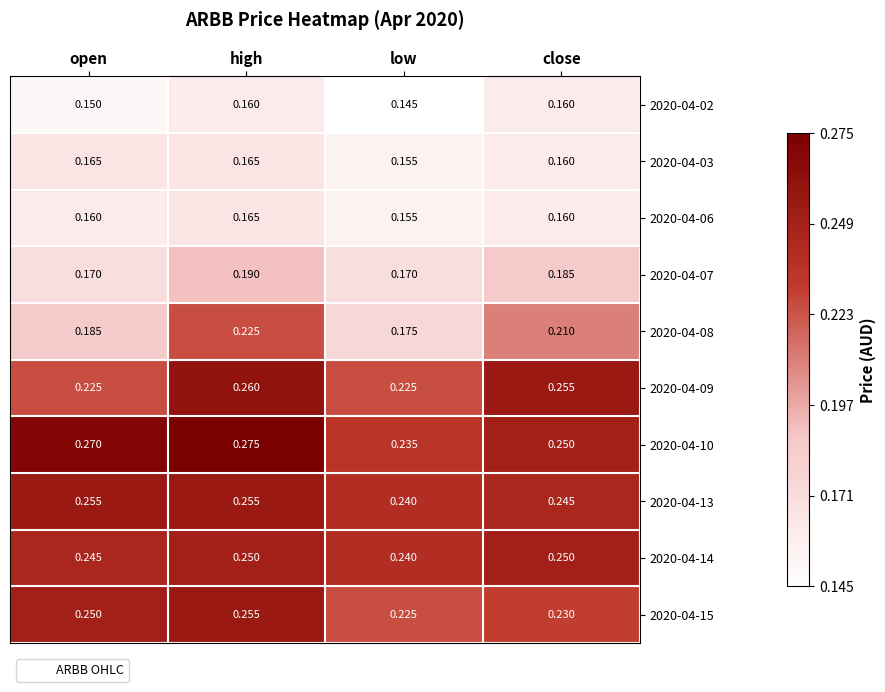

At which category does the chart reach its minimum across all series?

low